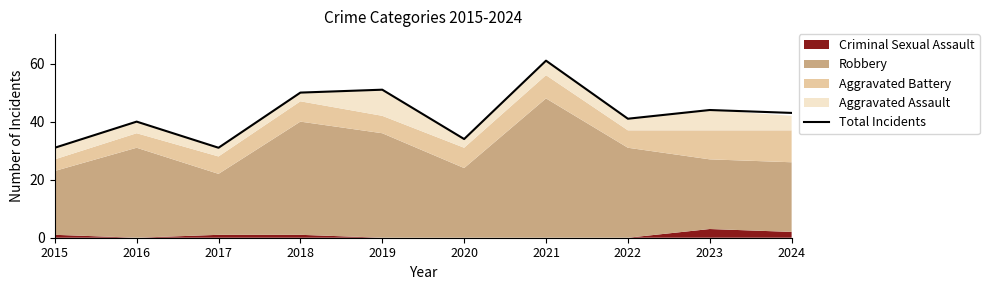

Reading left to right, transcribe all the data shown in this chart.

31	40	31	50	51	34	61	41	44	43